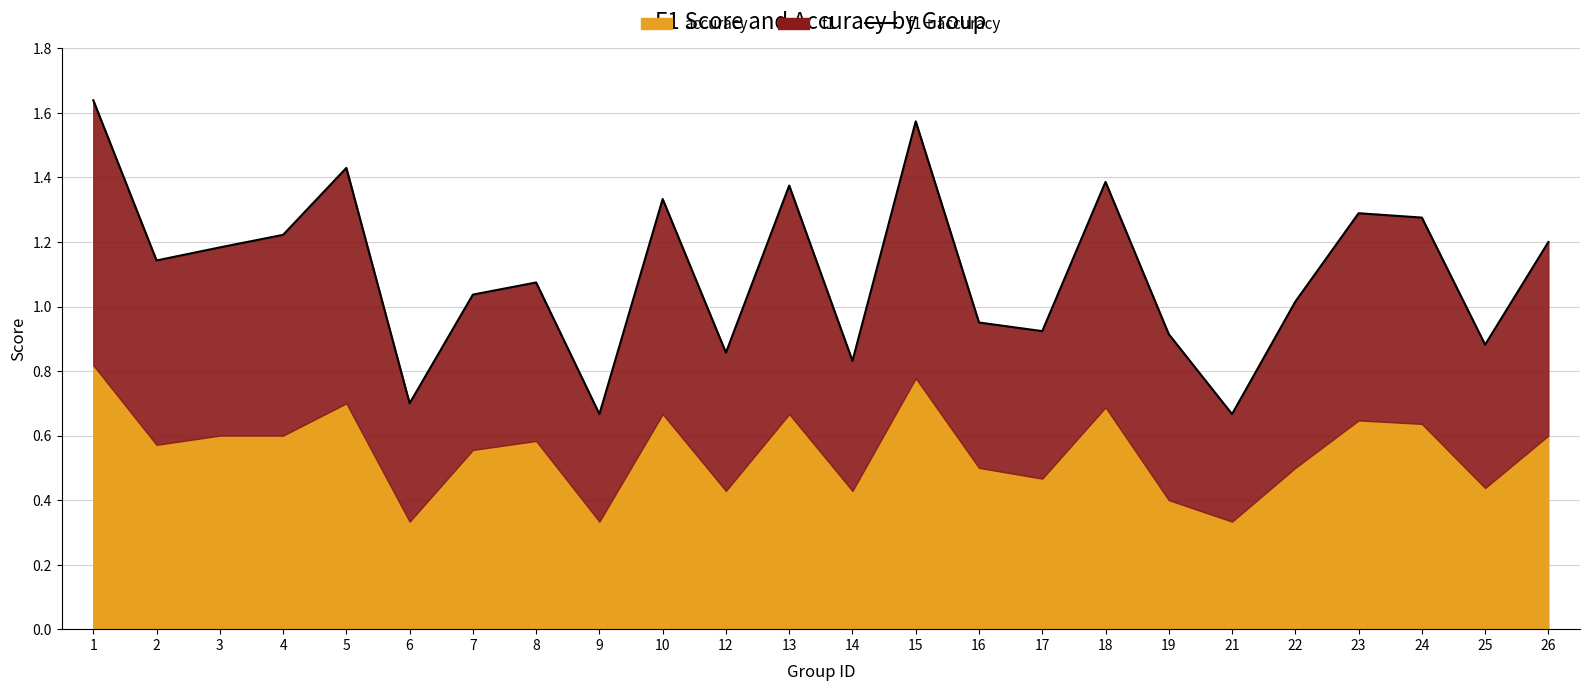

What is the minimum value shown in the chart?

0.7